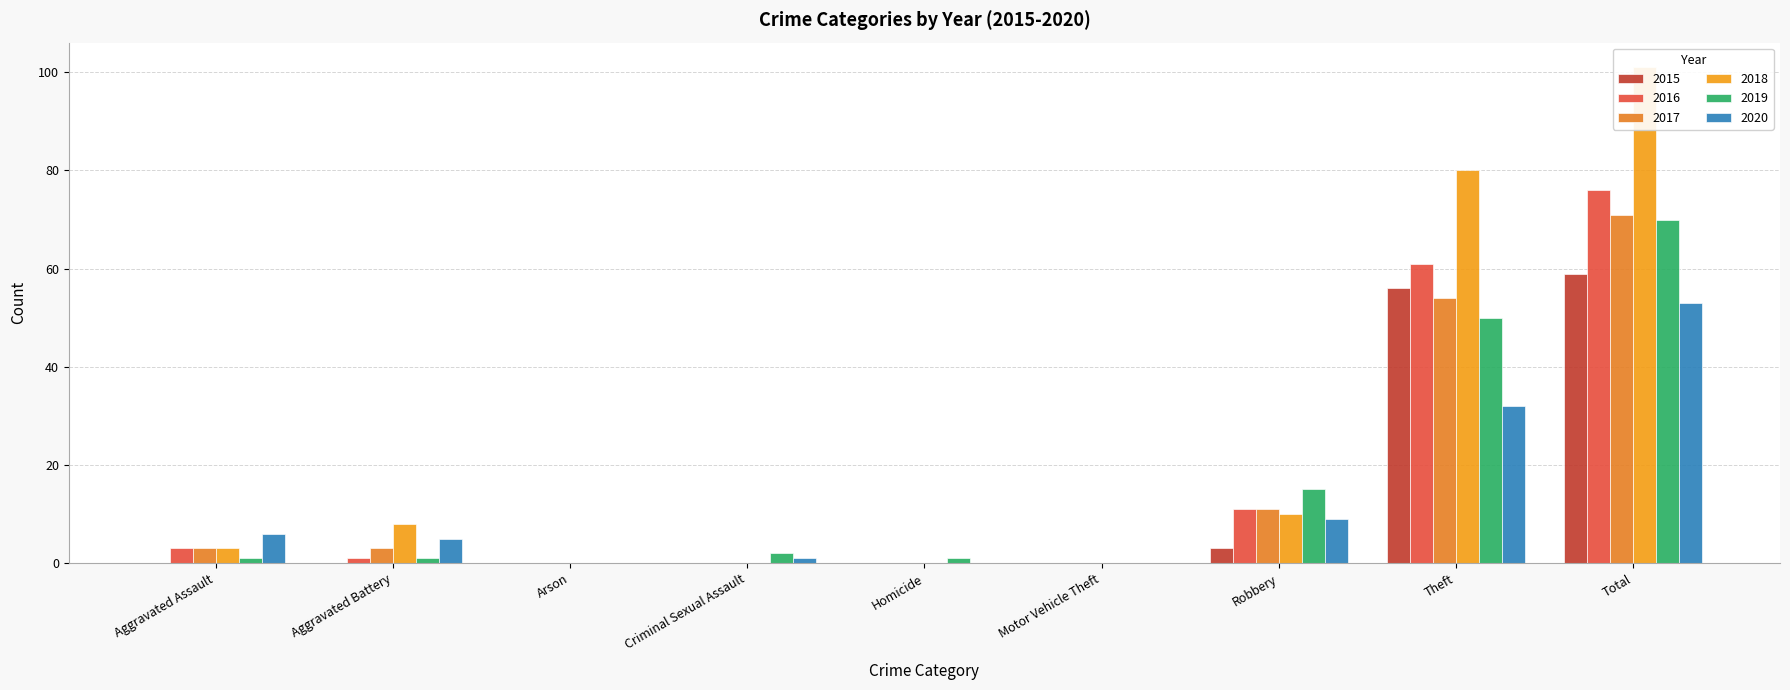

Rank the categories by 2017 value from lowest to highest.

Arson, Criminal Sexual Assault, Homicide, Motor Vehicle Theft, Aggravated Assault, Aggravated Battery, Robbery, Theft, Total